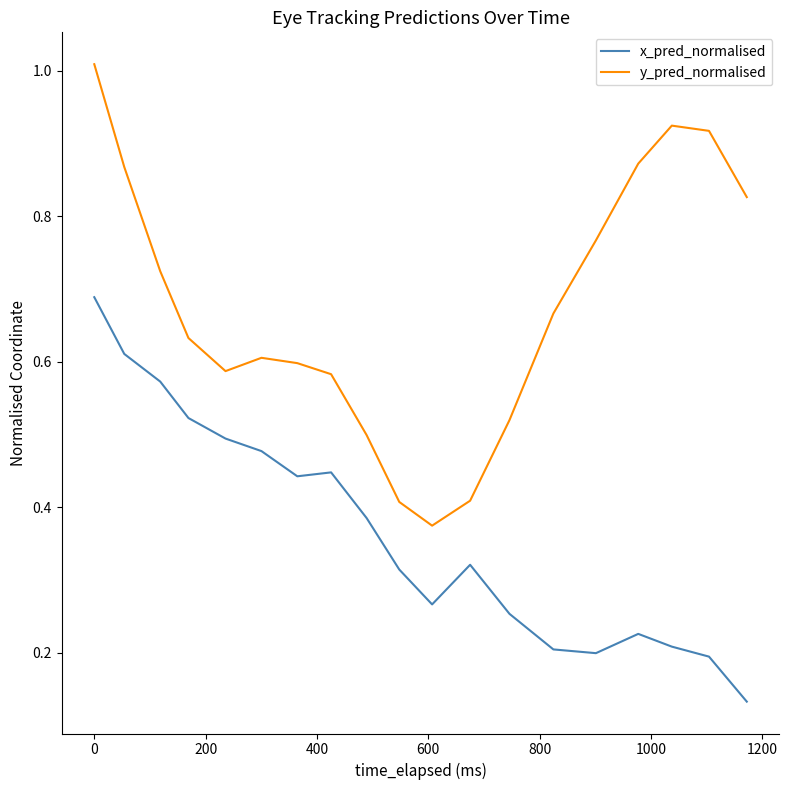

True or false: x_pred_normalised and y_pred_normalised intersect in this chart.

False